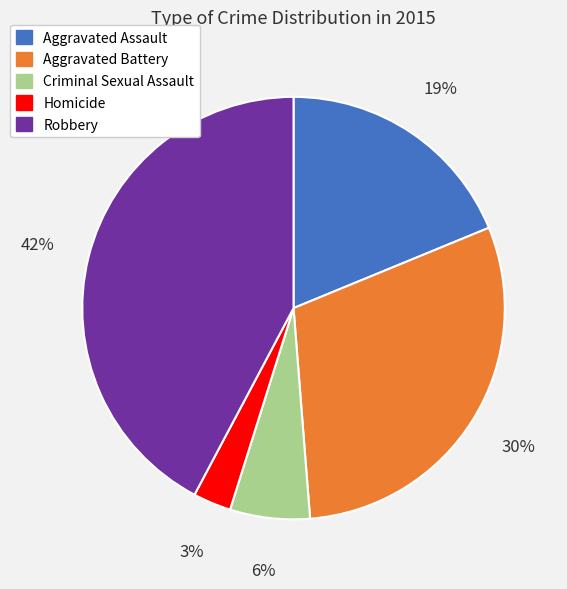

Which slice is the largest?

Robbery